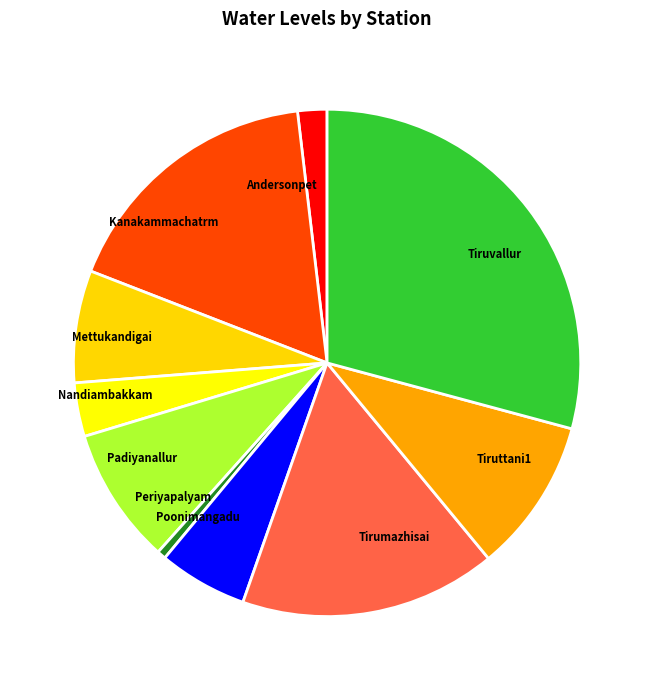

What is the largest slice in the pie chart?

Tiruvallur